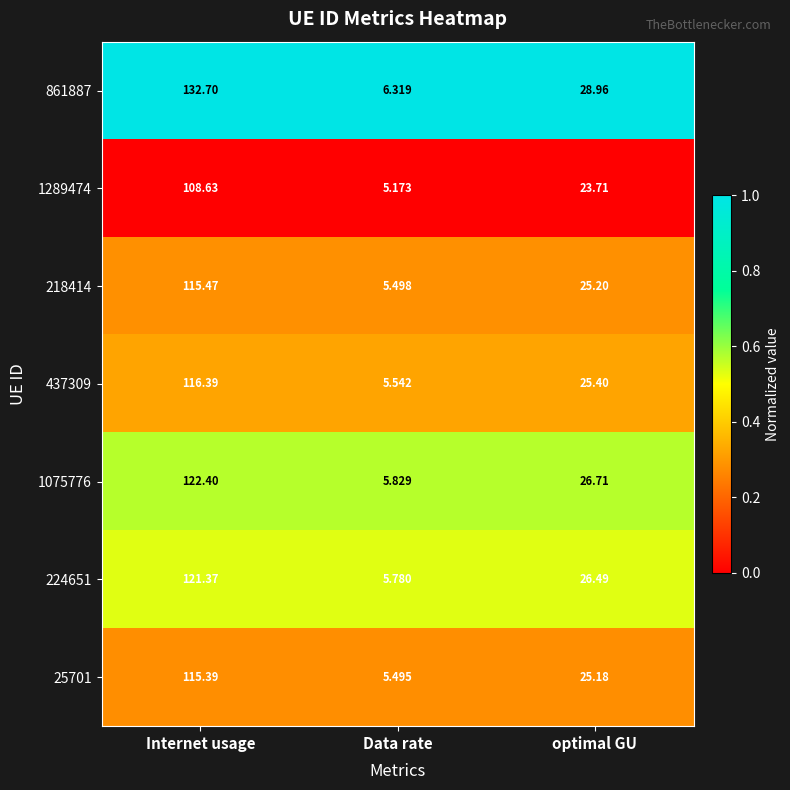

At which category is the sum across all series the highest?

Internet usage